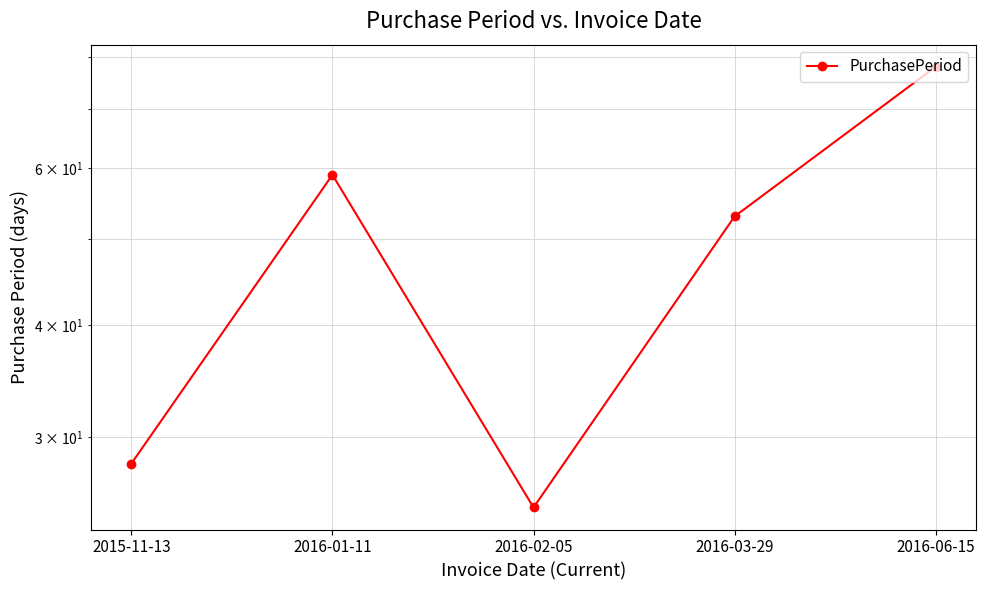

What is the difference between the second highest and minimum values?

34